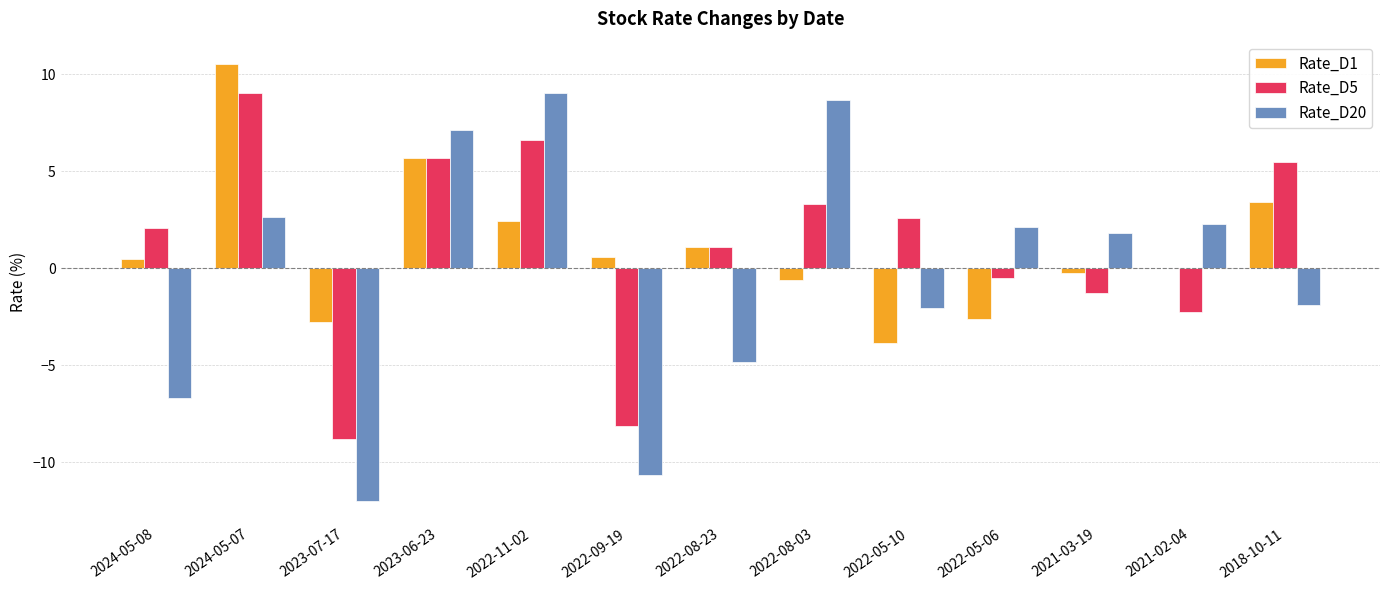

Is the value of Rate_D20 at 2022-11-02 greater than the value of Rate_D1 at 2024-05-08?

Yes